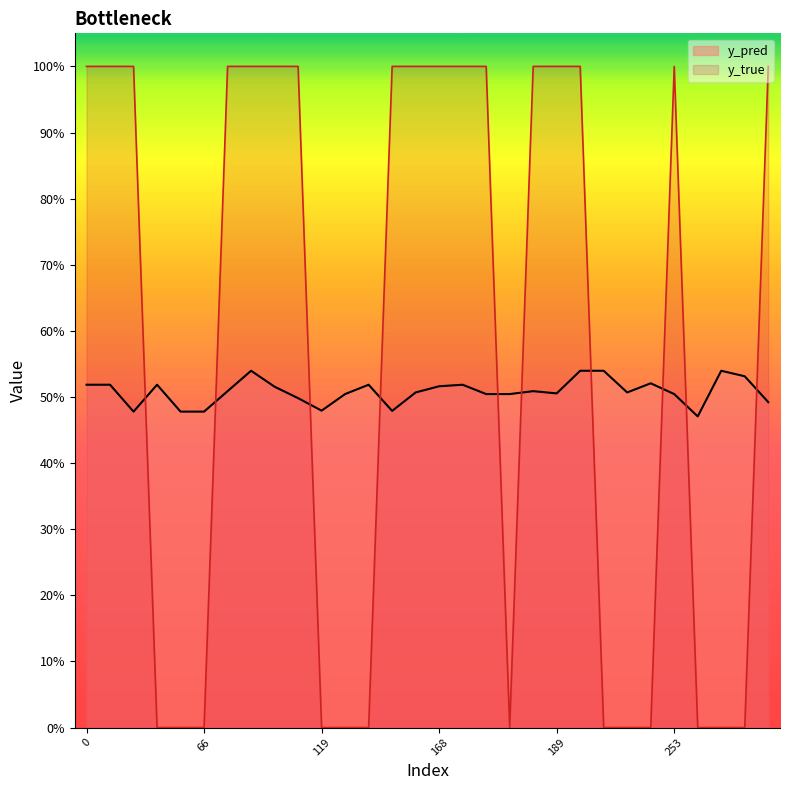

List the series in order of their overall mean, lowest first.

y_pred, y_true